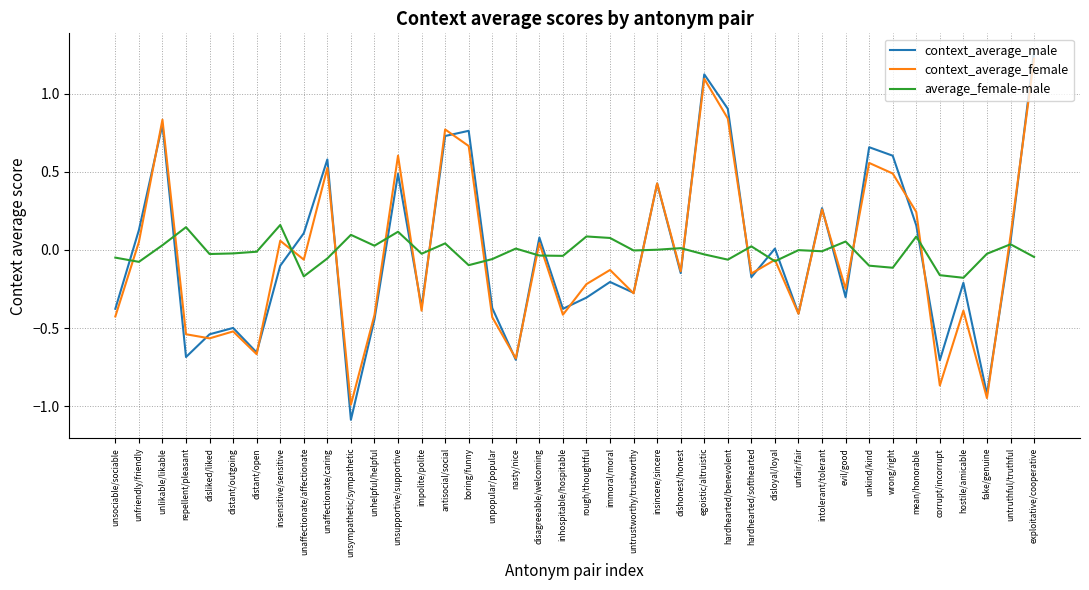

How many values in the context_average_female series are below 0?

23